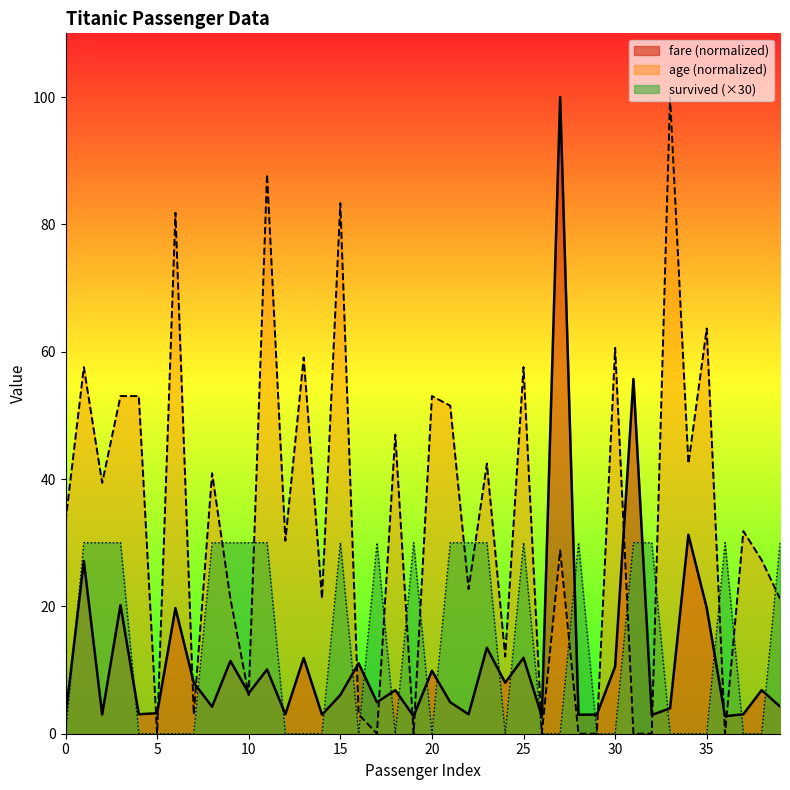

Does the chart display data point markers on the line(s)?

No